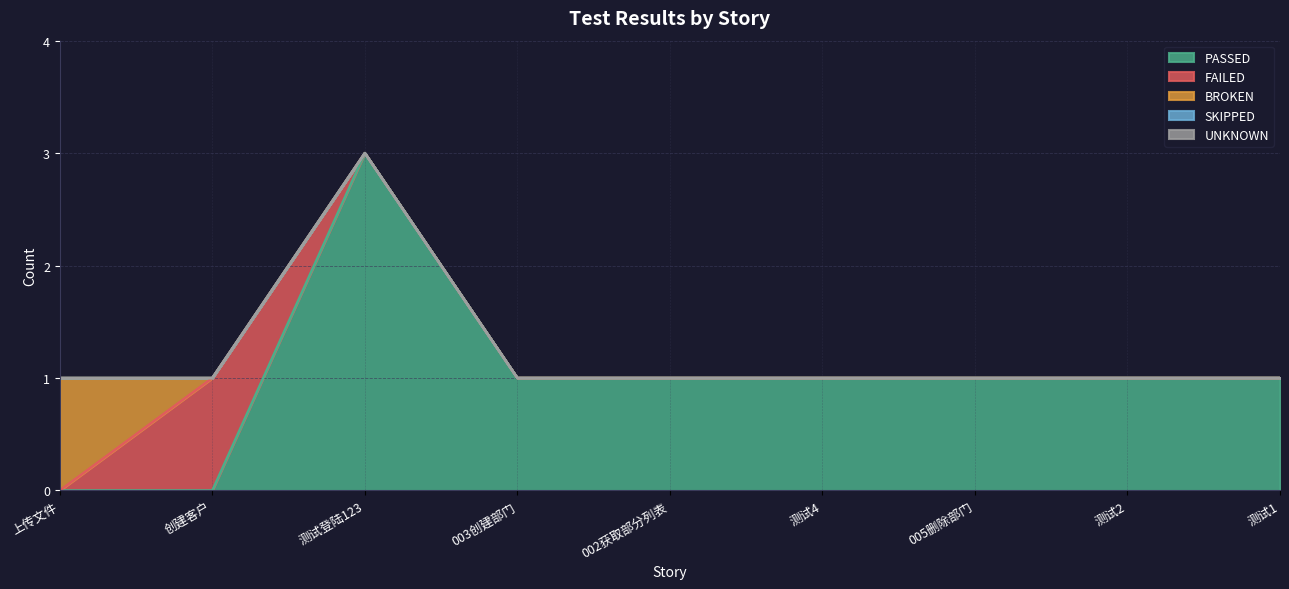

At how many categories does at least one series exceed 2?

1